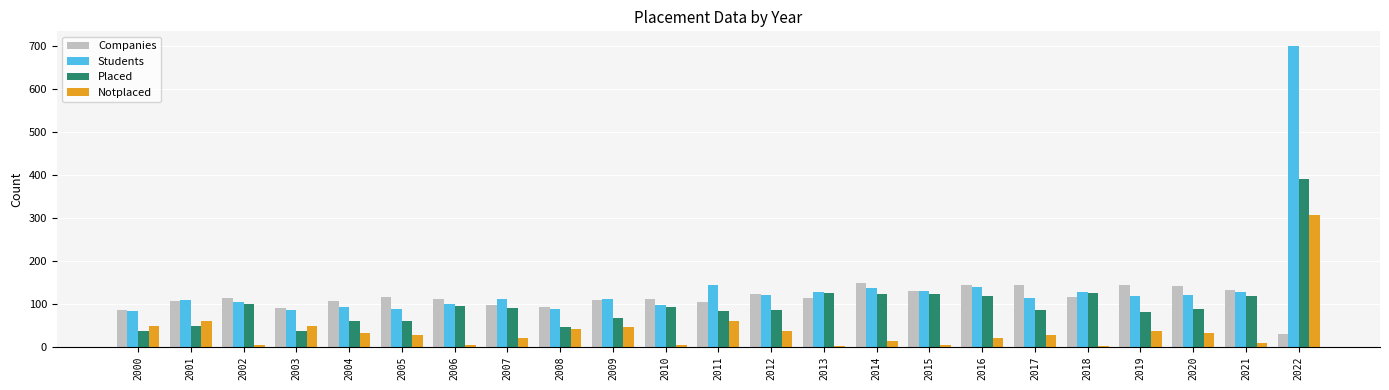

What is the maximum value shown in the chart?

700